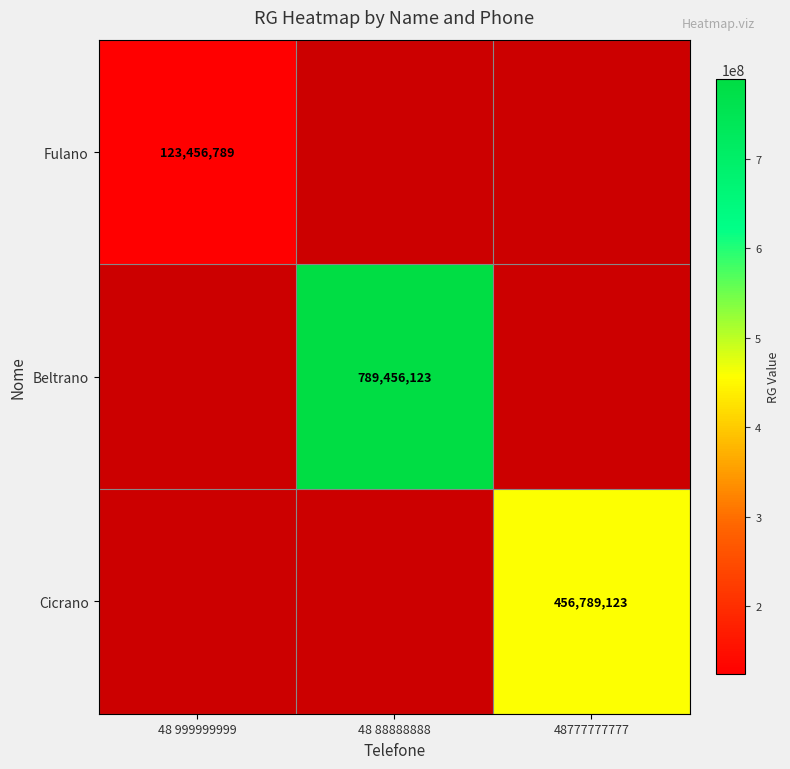

The value of Fulano at 48 999999999 is 207076504. True or false?

False